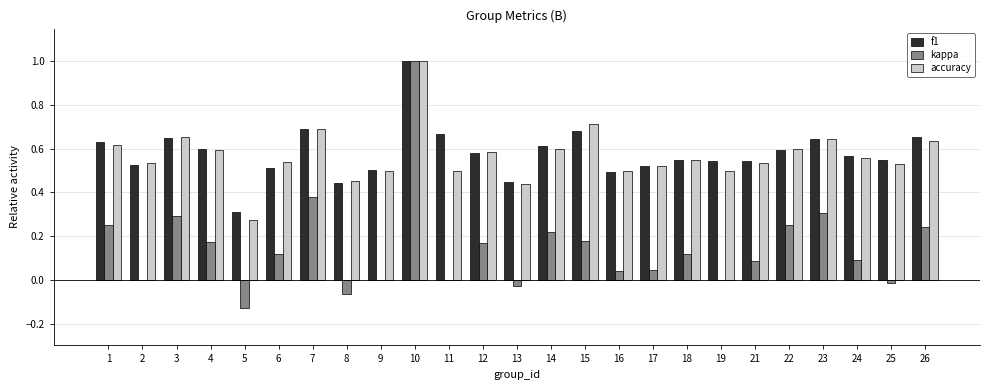

Between 14 and 16, which series saw the biggest shift?

kappa